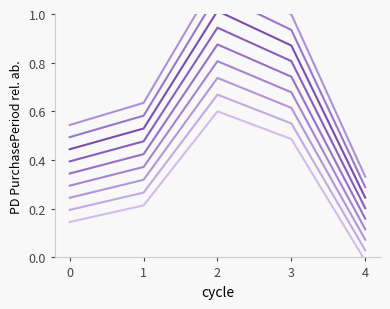

True or false: there are more than 1 points higher than both neighbors.

False